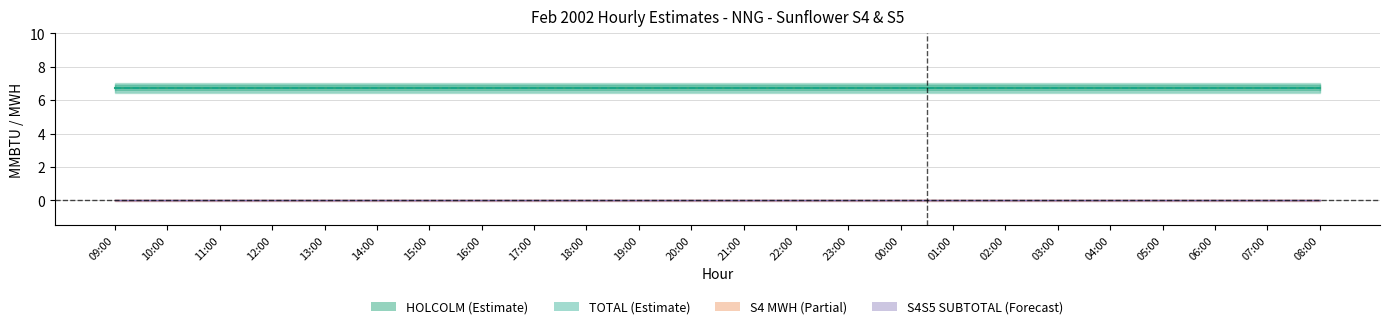

True or false: S4 MWH has a value of 0.0 at 04:00.

True